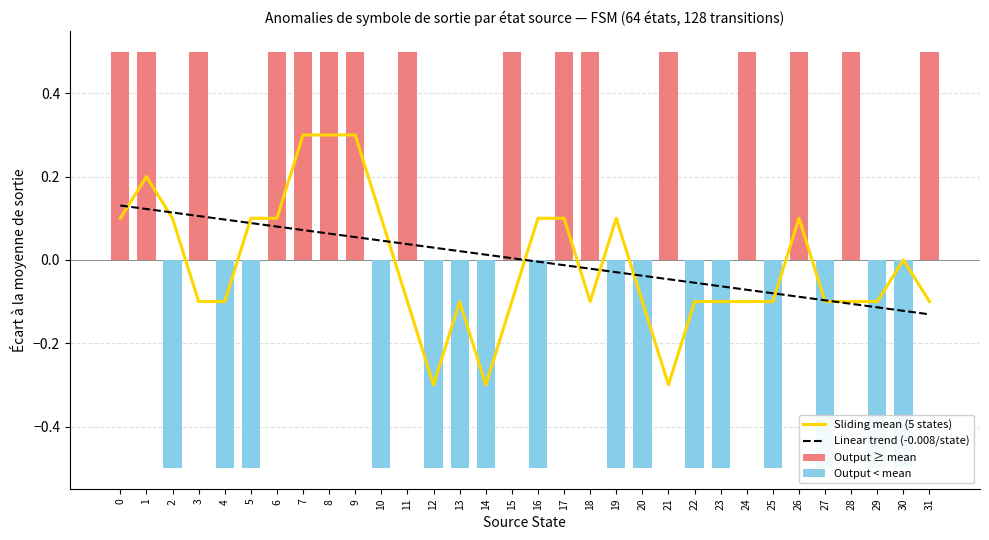

Reading right to left, what are all the values shown in this chart?

Sliding mean (5 states): -0.1	0.0	-0.1	-0.1	-0.1	0.1	-0.1	-0.1	-0.1	-0.1	-0.3	-0.1	0.1	-0.1	0.1	0.1	-0.1	-0.3	-0.1	-0.3	-0.1	0.1	0.3	0.3	0.3	0.1	0.1	-0.1	-0.1	0.1	0.2	0.1
Linear trend (-0.008/state): -0.1	-0.1	-0.1	-0.1	-0.1	-0.1	-0.1	-0.1	-0.1	-0.1	-0.0	-0.0	-0.0	-0.0	-0.0	-0.0	0.0	0.0	0.0	0.0	0.0	0.0	0.1	0.1	0.1	0.1	0.1	0.1	0.1	0.1	0.1	0.1
Output ≥ mean: 0.5	0.0	0.0	0.5	0.0	0.5	0.0	0.5	0.0	0.0	0.5	0.0	0.0	0.5	0.5	0.0	0.5	0.0	0.0	0.0	0.5	0.0	0.5	0.5	0.5	0.5	0.0	0.0	0.5	0.0	0.5	0.5
Output < mean: 0.0	-0.5	-0.5	0.0	-0.5	0.0	-0.5	0.0	-0.5	-0.5	0.0	-0.5	-0.5	0.0	0.0	-0.5	0.0	-0.5	-0.5	-0.5	0.0	-0.5	0.0	0.0	0.0	0.0	-0.5	-0.5	0.0	-0.5	0.0	0.0